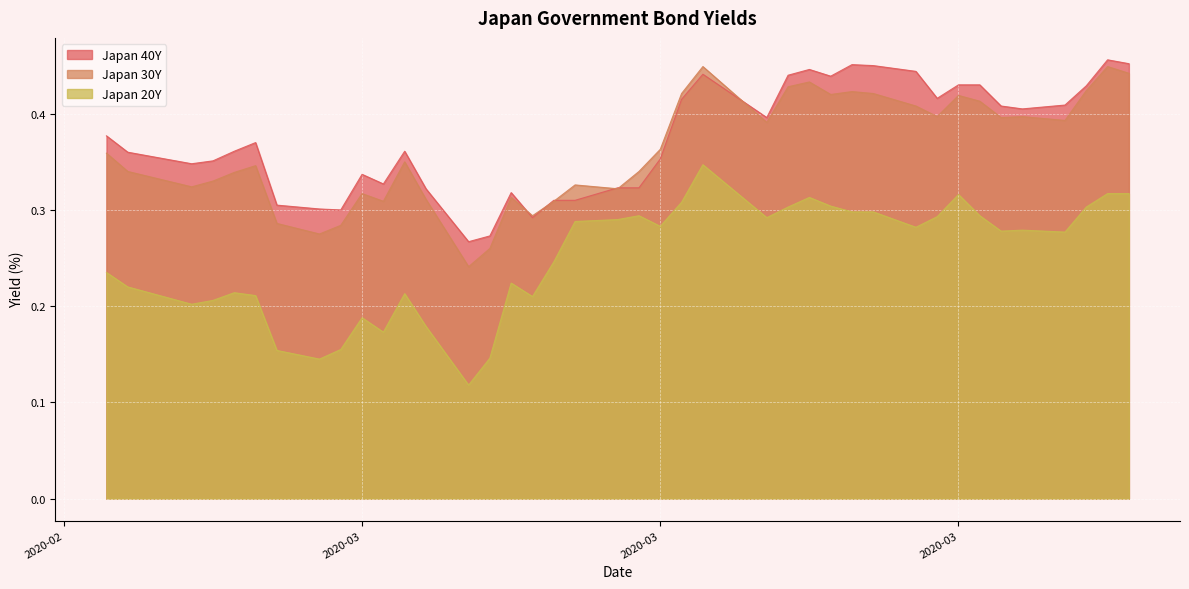

True or false: Japan 20Y and Japan 40Y intersect in this chart.

False